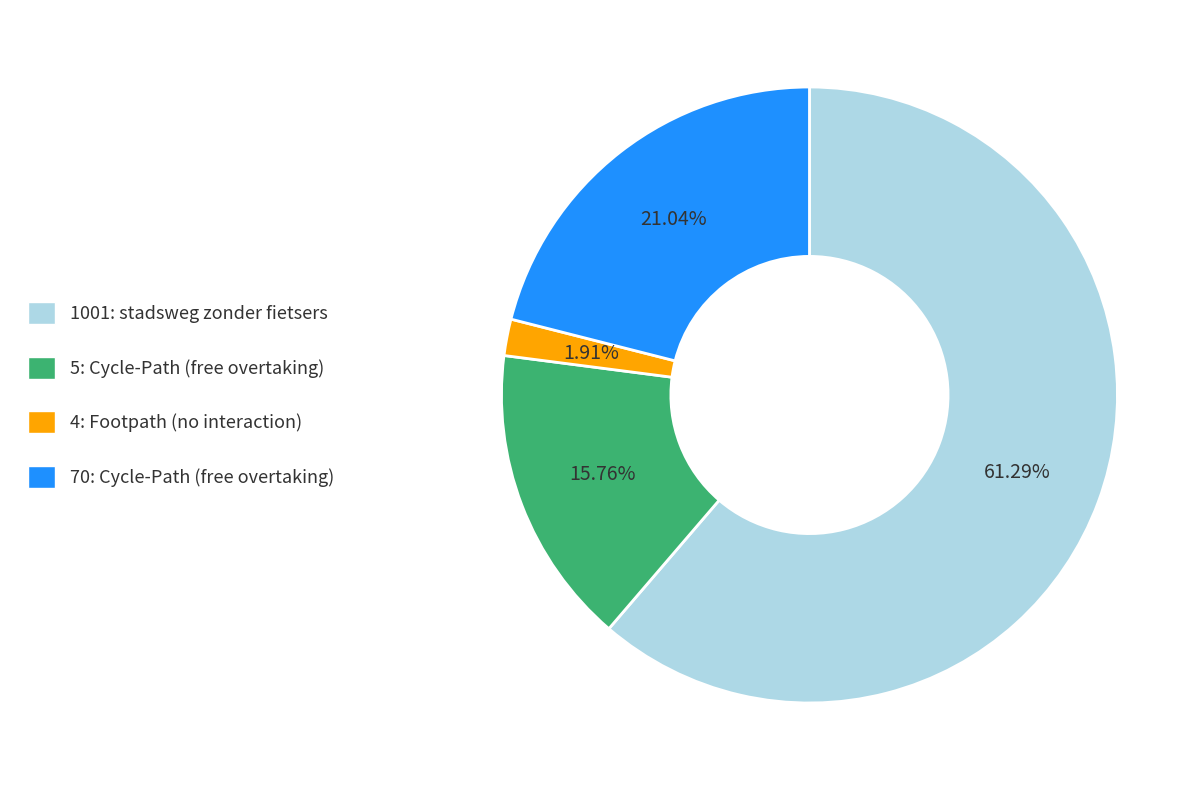

Is there a majority slice in this chart?

Yes